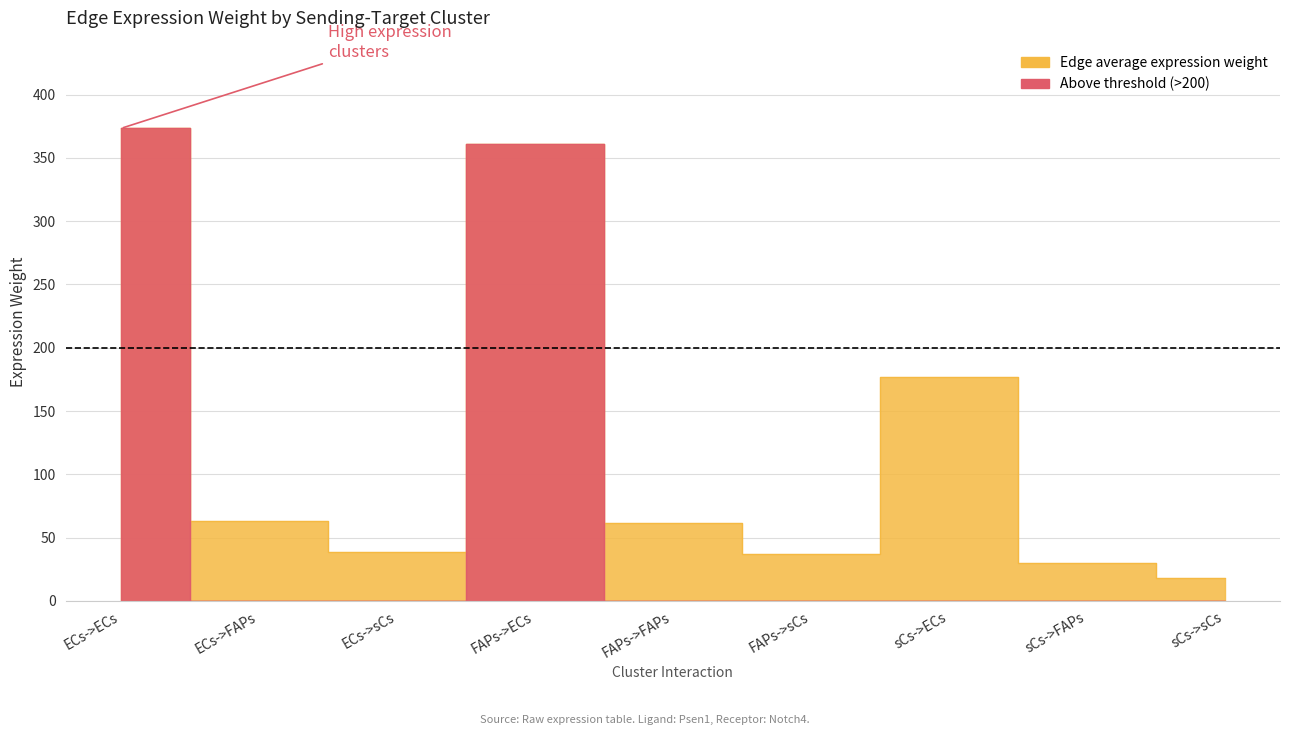

Which series has the largest total across all categories?

Edge average expression weight